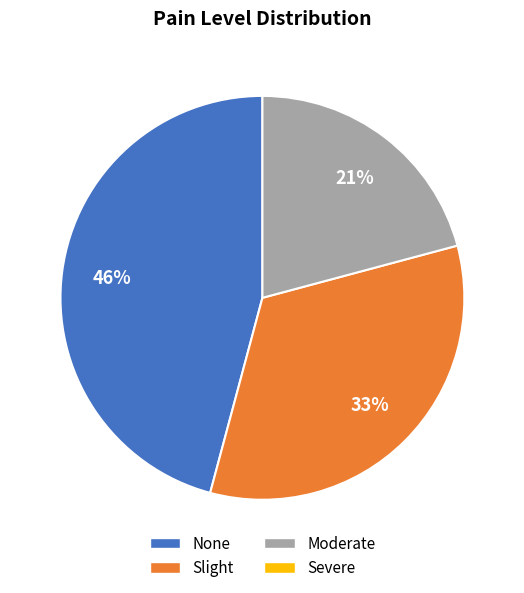

How many slices are in this pie chart?

3